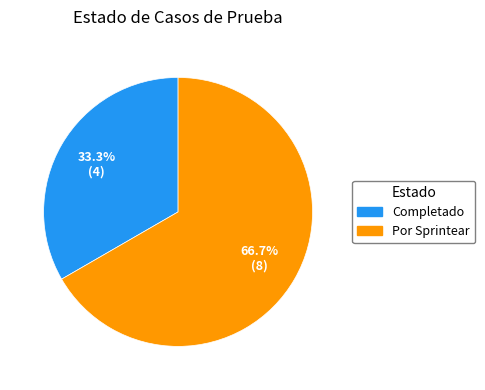

To the nearest percent, what percentage of the pie is Completado?

33%